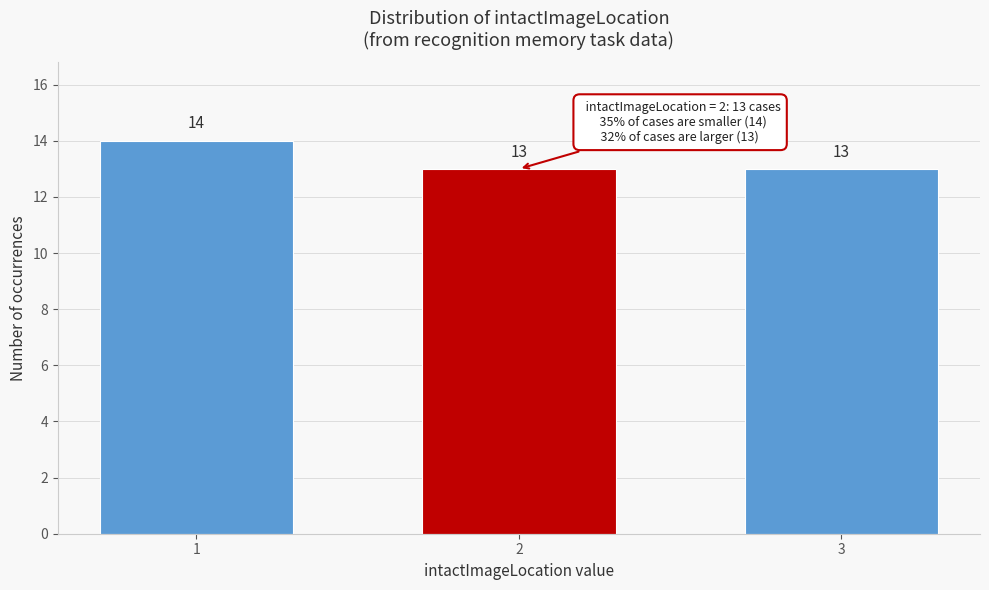

Reading right to left, extract all data points from this chart.

3=13	2=13	1=14